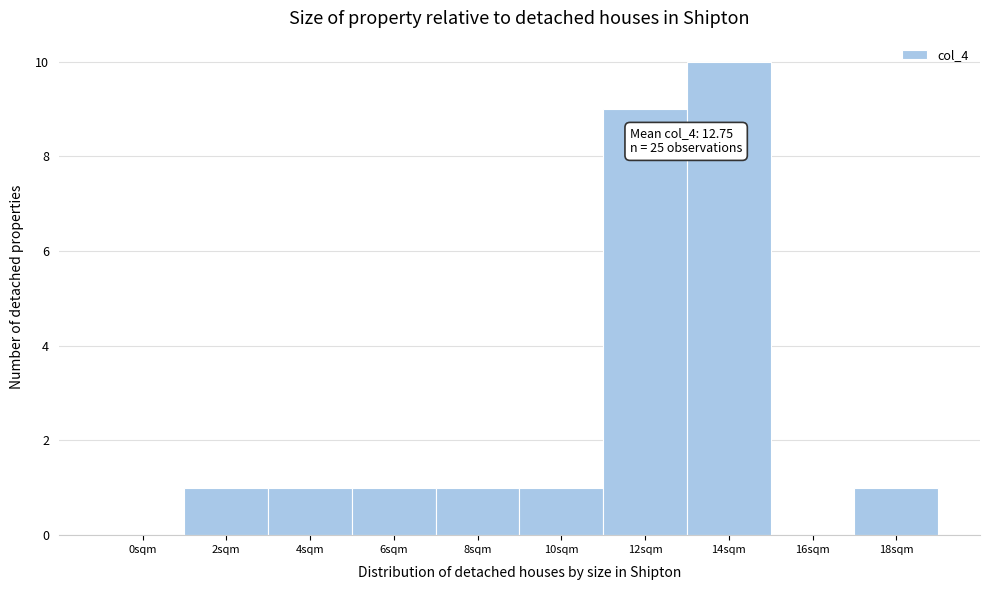

Reading right to left, extract all data points from this chart.

18sqm=1	16sqm=0	14sqm=10	12sqm=9	10sqm=1	8sqm=1	6sqm=1	4sqm=1	2sqm=1	0sqm=0